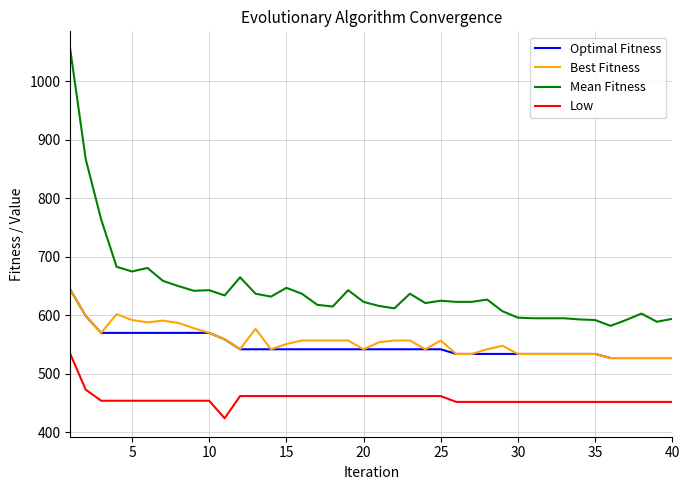

True or false: Best Fitness and Mean Fitness intersect in this chart.

False